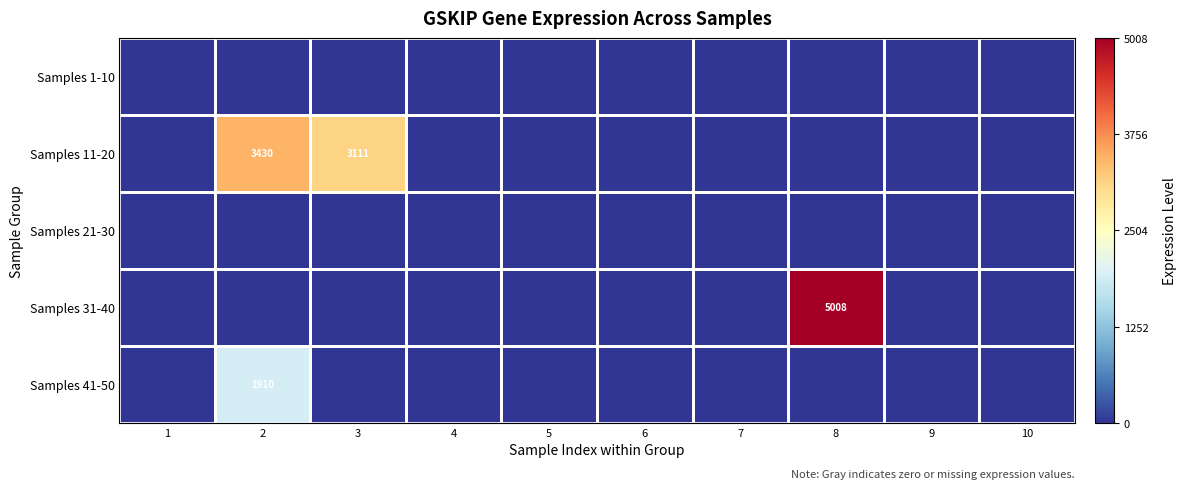

True or false: Samples 31-40 has a value of 7529 at 8.

False